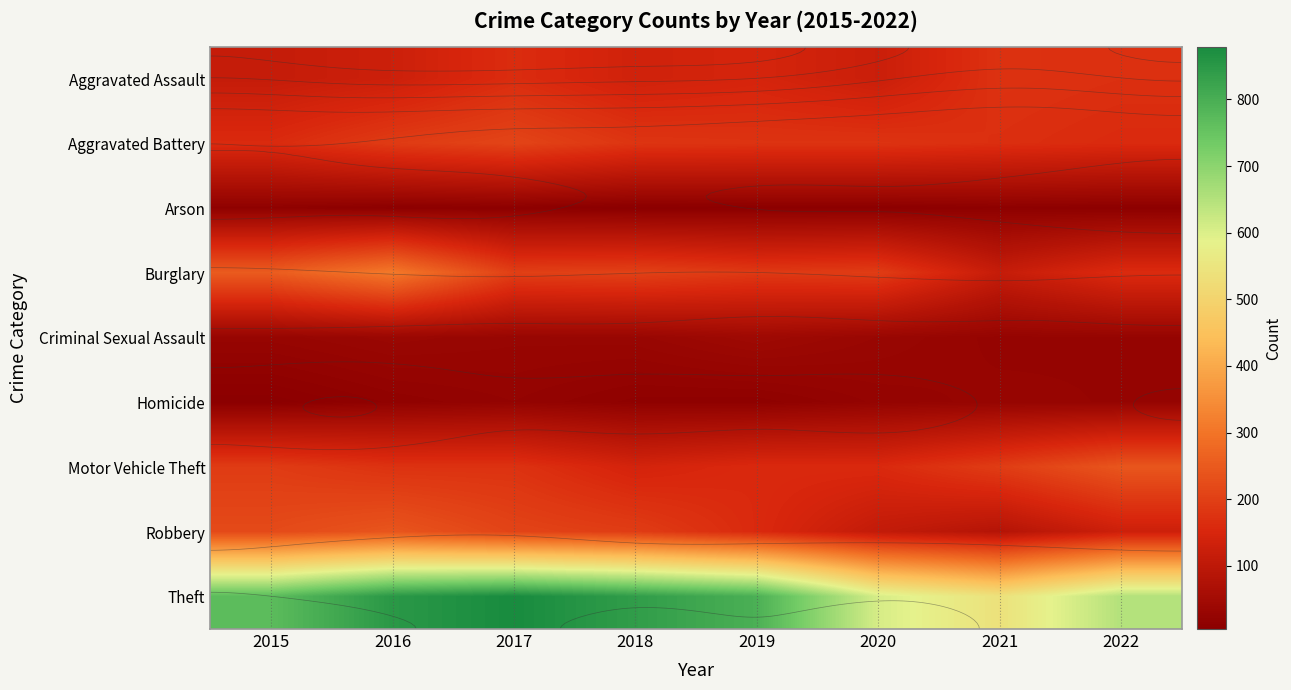

Which has a higher value, 2020 or 2021?

2021